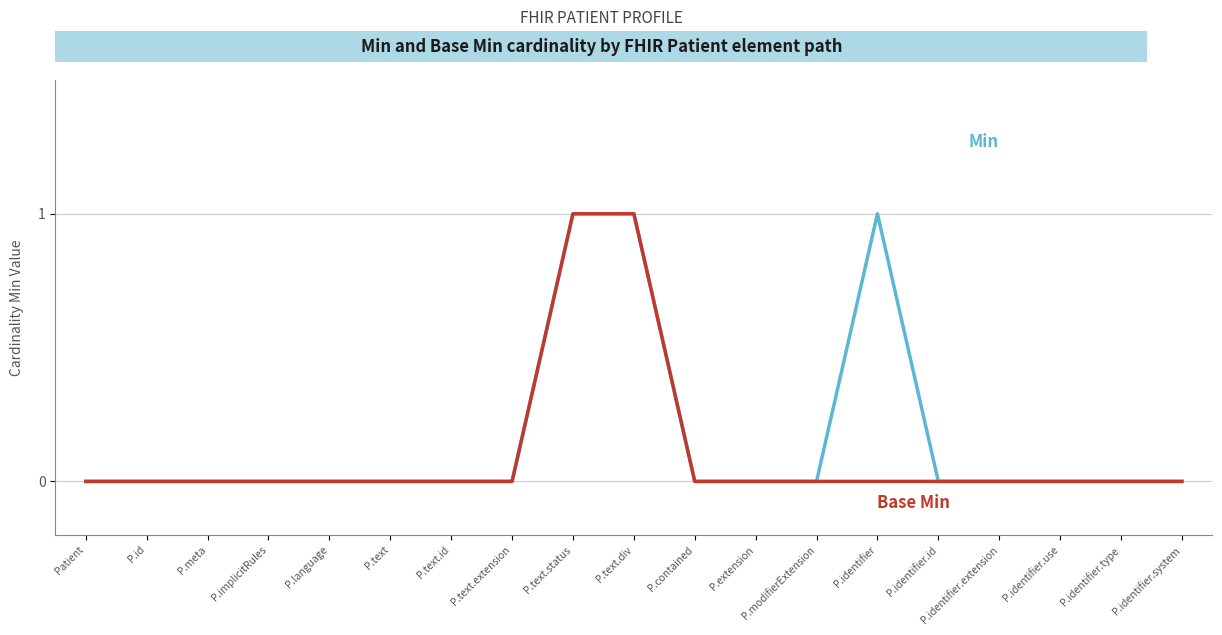

What position from the left is P.identifier.type?

18